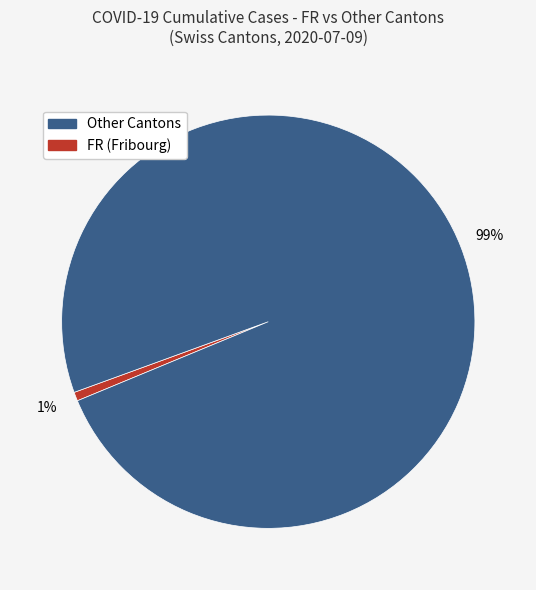

To the nearest percent, what is the average slice percentage?

50%